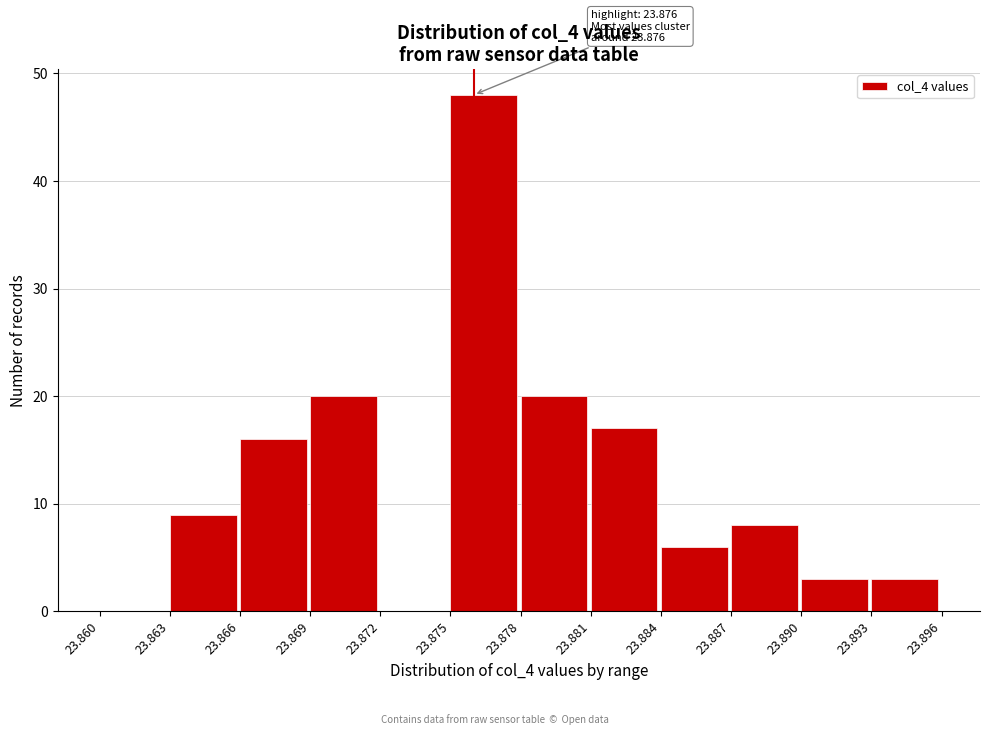

Over which range of the x-axis is the bar tallest?

23.875 to 23.878